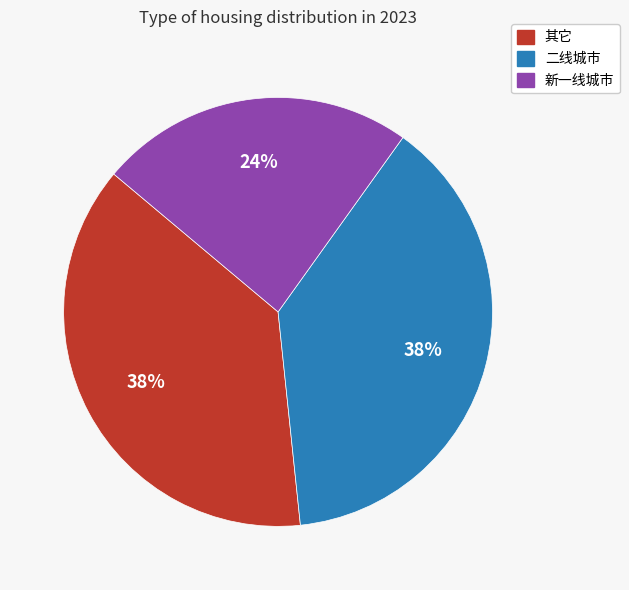

Combined, do 二线城市 and 新一线城市 account for over 50%?

Yes